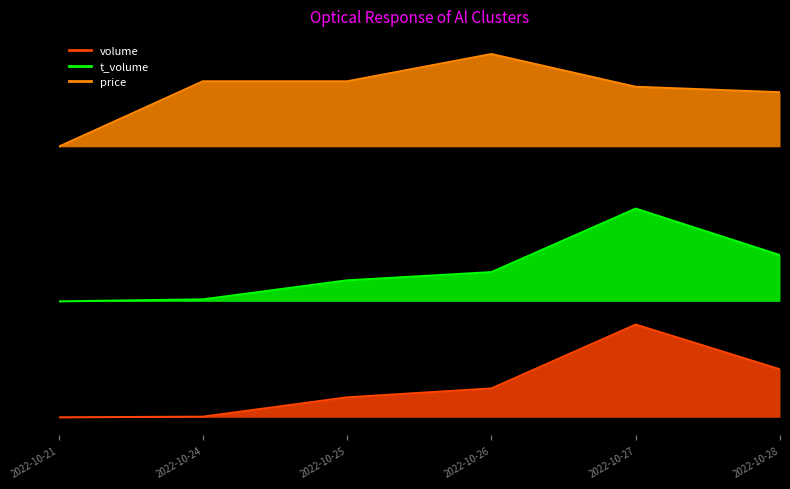

What is the value of the t_volume point at the 3rd from the left?

17719.8